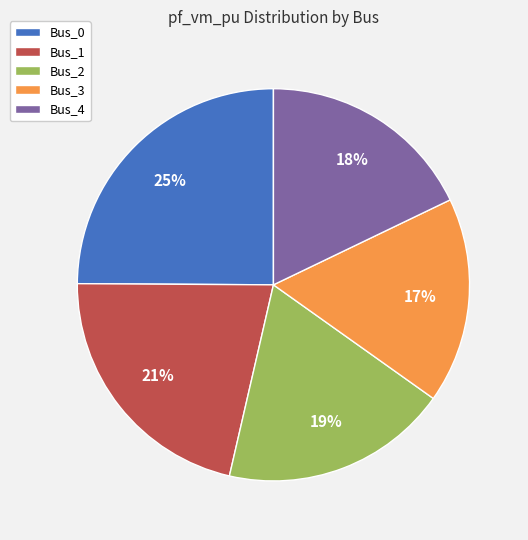

Between Bus_0 and Bus_3, which is larger?

Bus_0